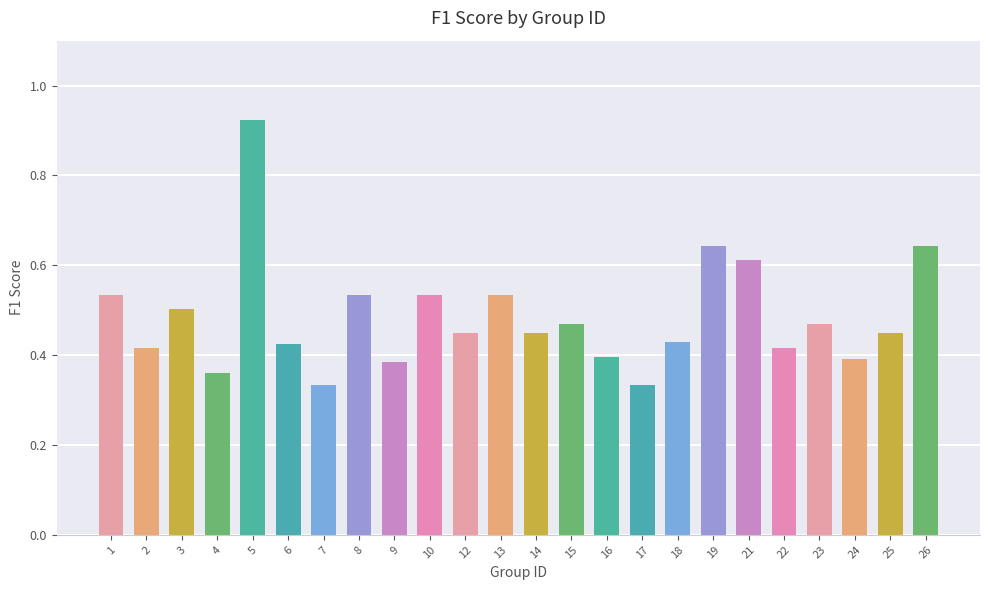

The value at 15 is 0.7. True or false?

False